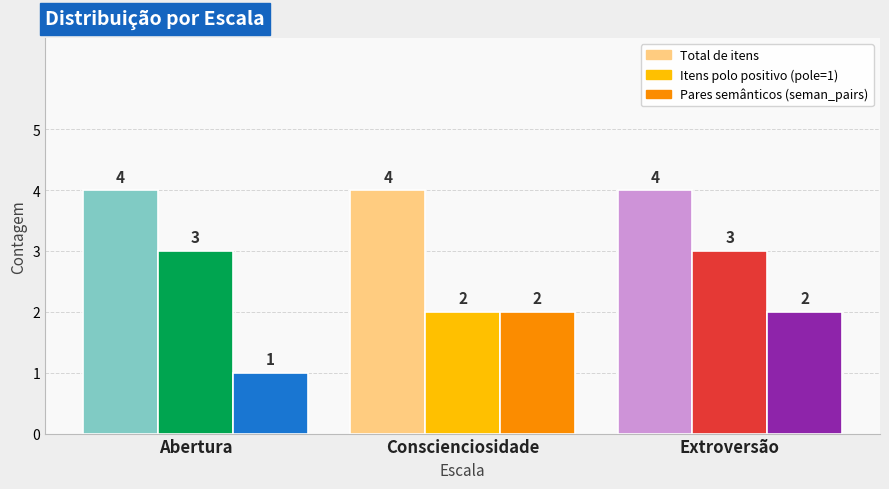

At which label does Pares semânticos (seman_pairs) reach its minimum?

Abertura